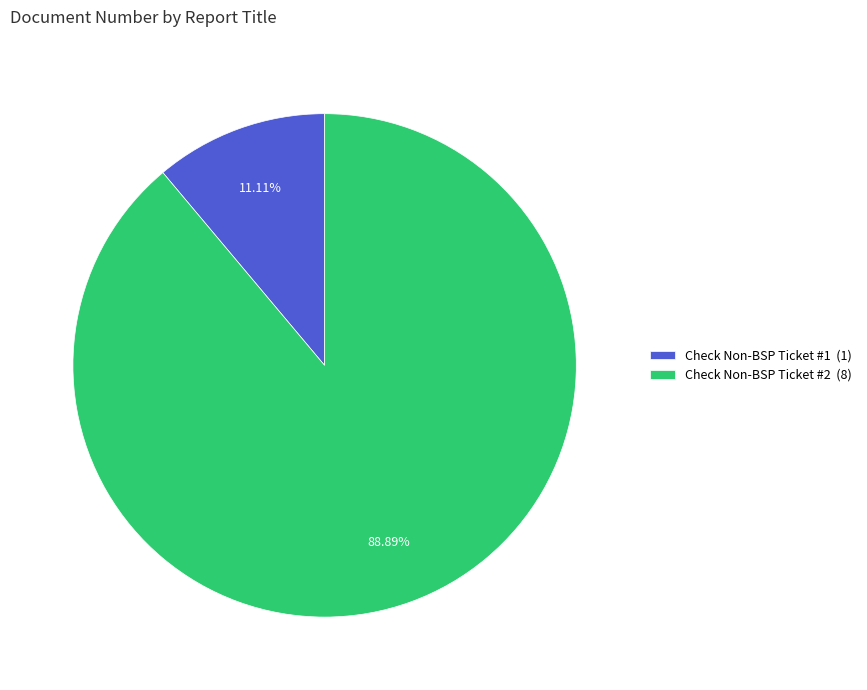

To the nearest percent, what is the combined percentage of Check Non-BSP Ticket #1 and Check Non-BSP Ticket #2?

100%